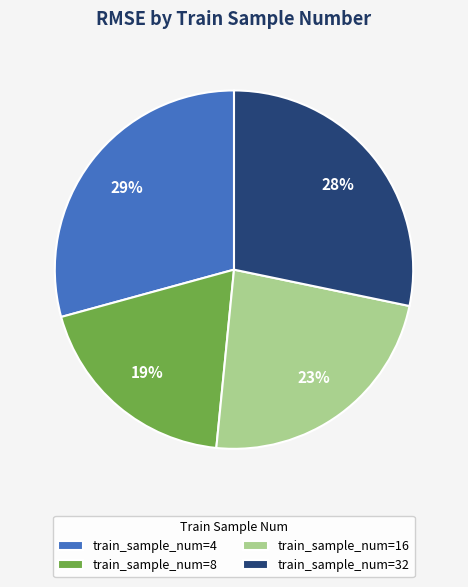

Approximately how many times larger is the value at train_sample_num=32 compared to train_sample_num=8?

1.5